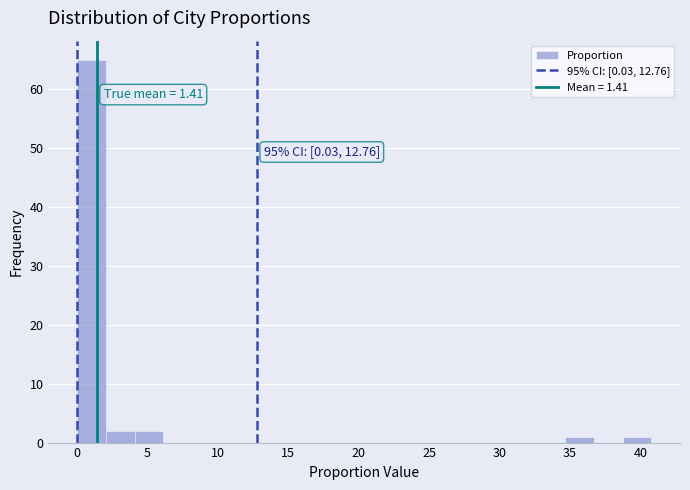

Over which range of the x-axis is the bar tallest?

0.0 to 2.0